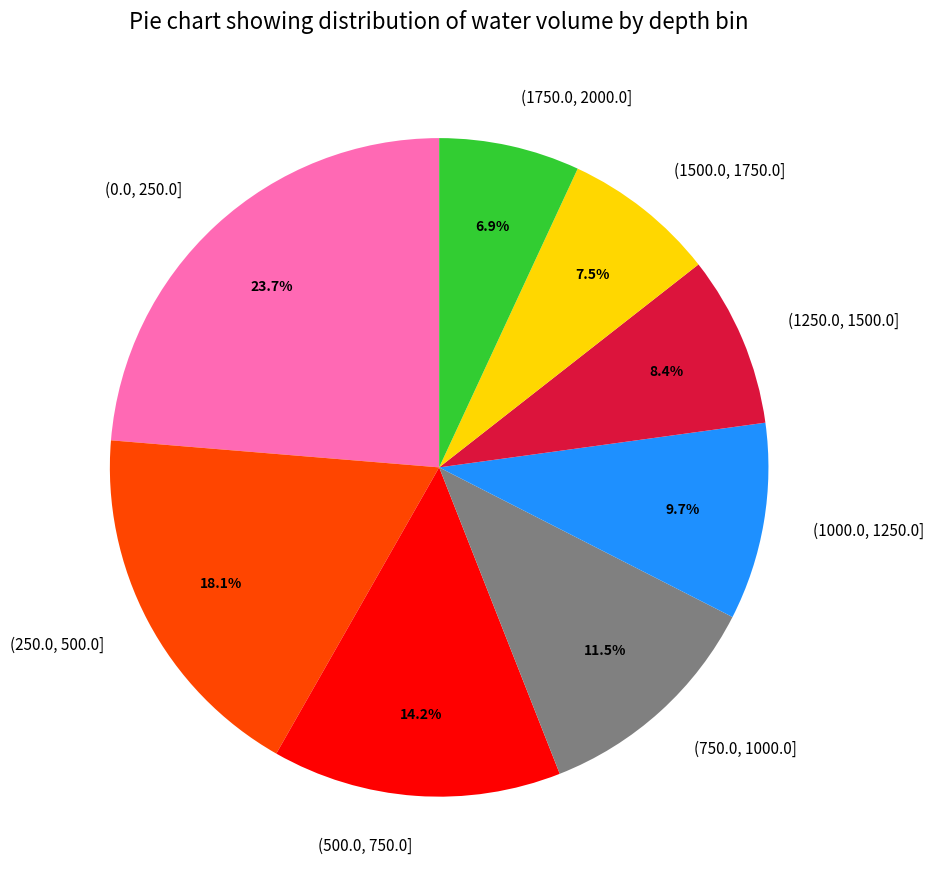

Is (1750.0, 2000.0] the majority of the pie?

No